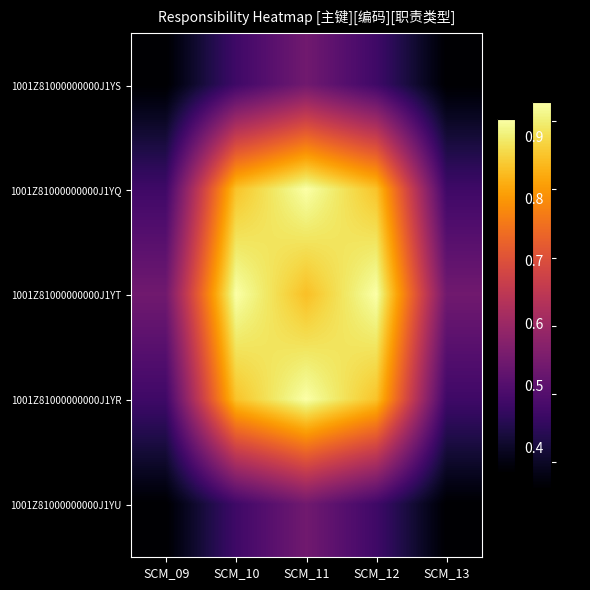

What is the maximum value shown in the chart?

0.9